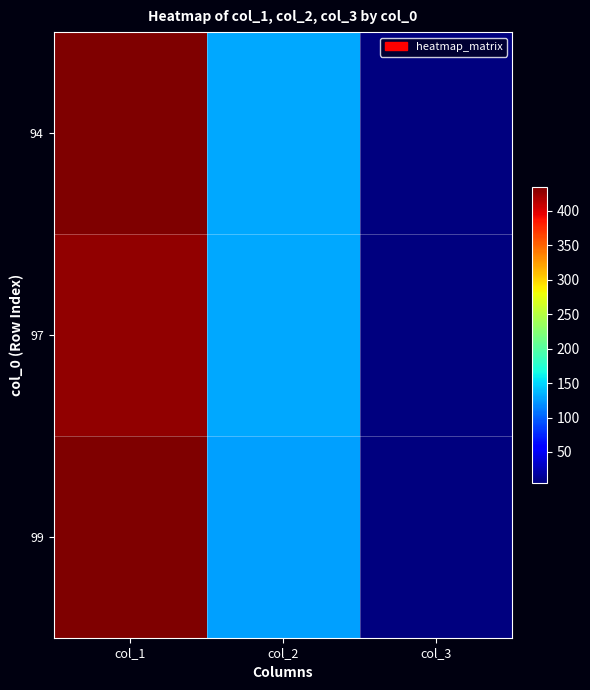

Between col_2 and col_3, which is larger?

col_2